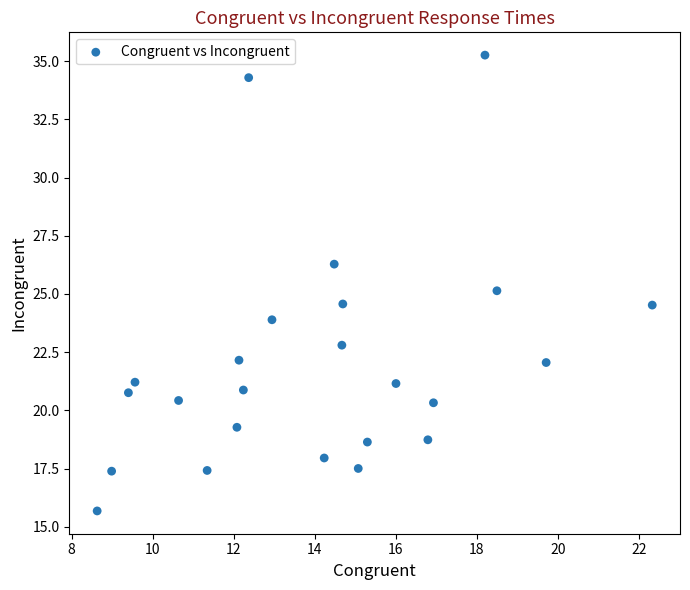

What is the range of Y values (max minus min)?

19.6